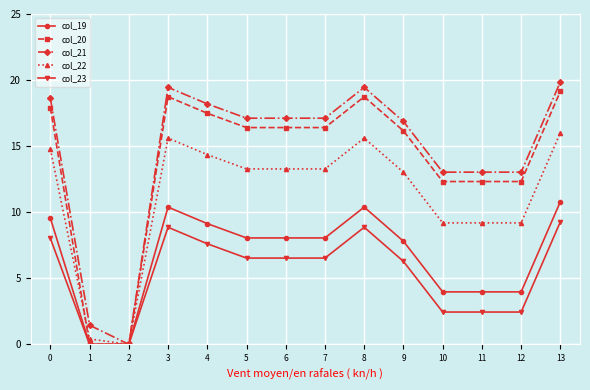

What are all the series names shown in the legend?

col_19, col_20, col_21, col_22, col_23